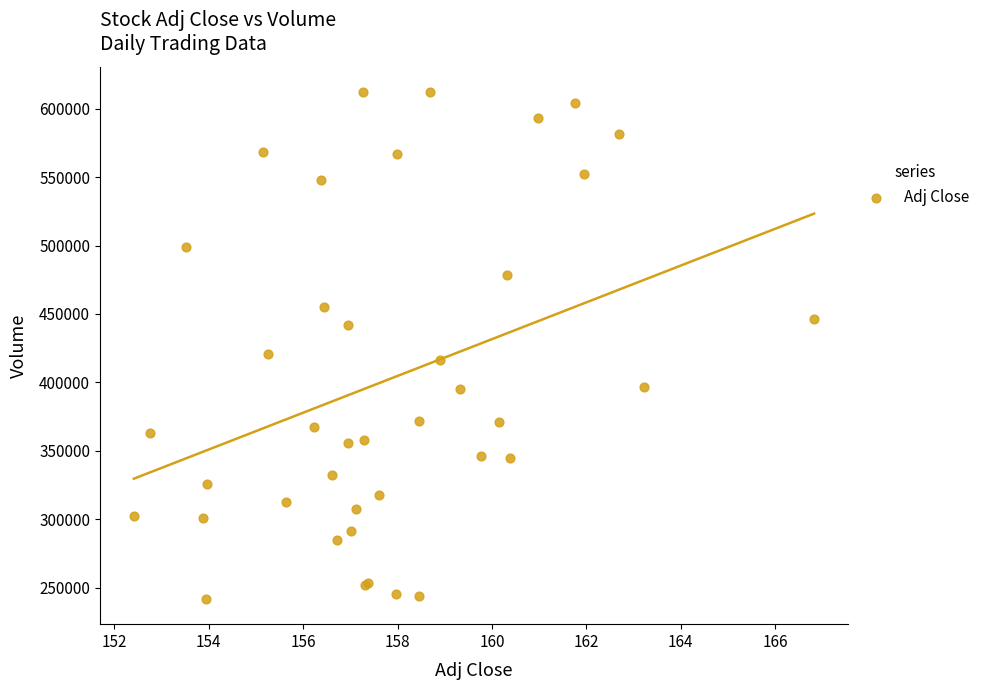

What Y value in the scatter plot is closest to 426950?

421000